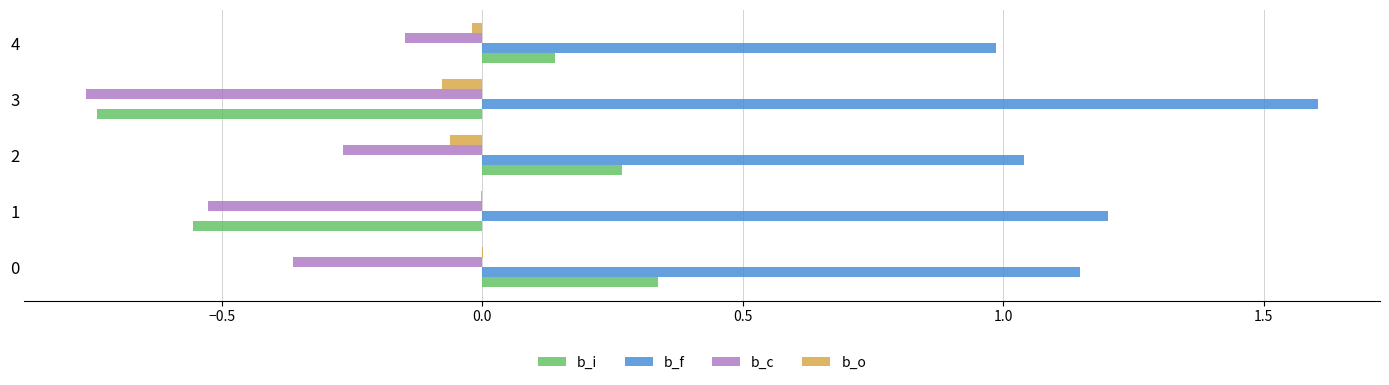

What is the greatest value displayed?

1.6